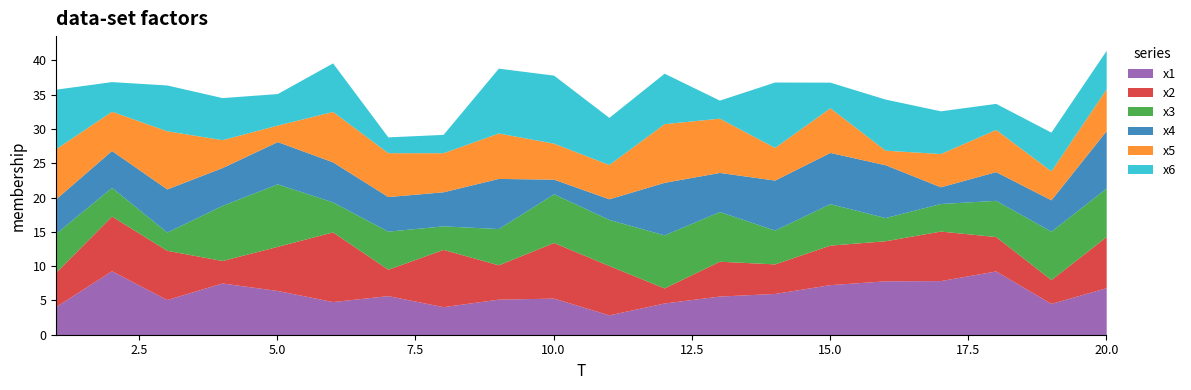

What is the difference between the x3 values at 6 and 15?

1.7